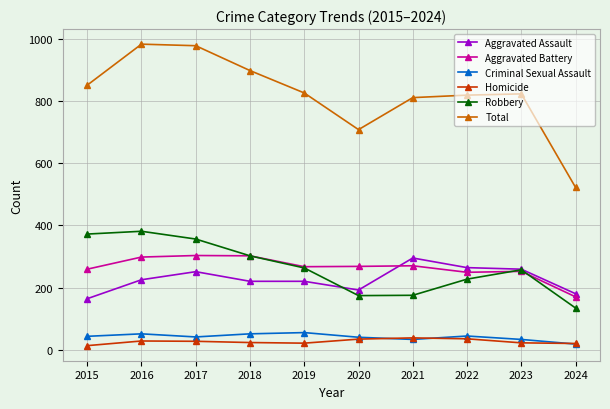

The value of Aggravated Battery at 2022 is 249. True or false?

True